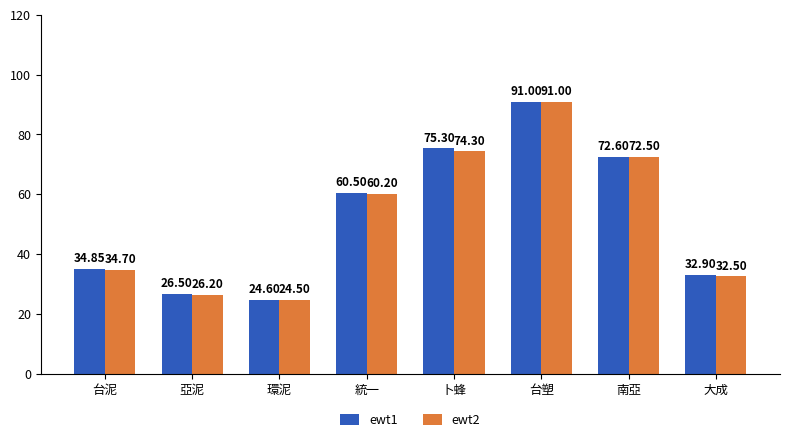

Which series has the widest spread of values?

ewt2